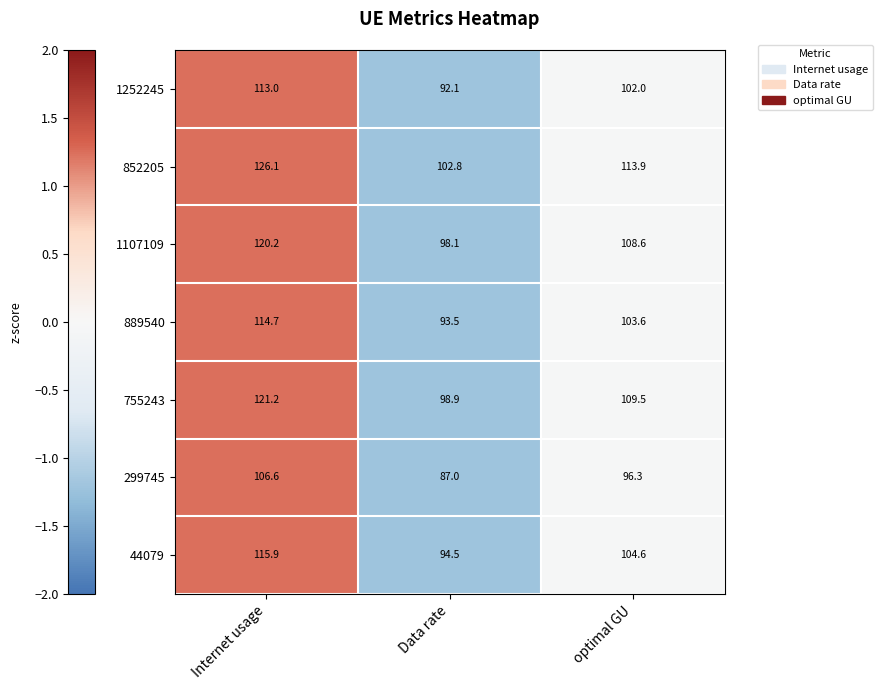

How many series are shown in this chart?

7